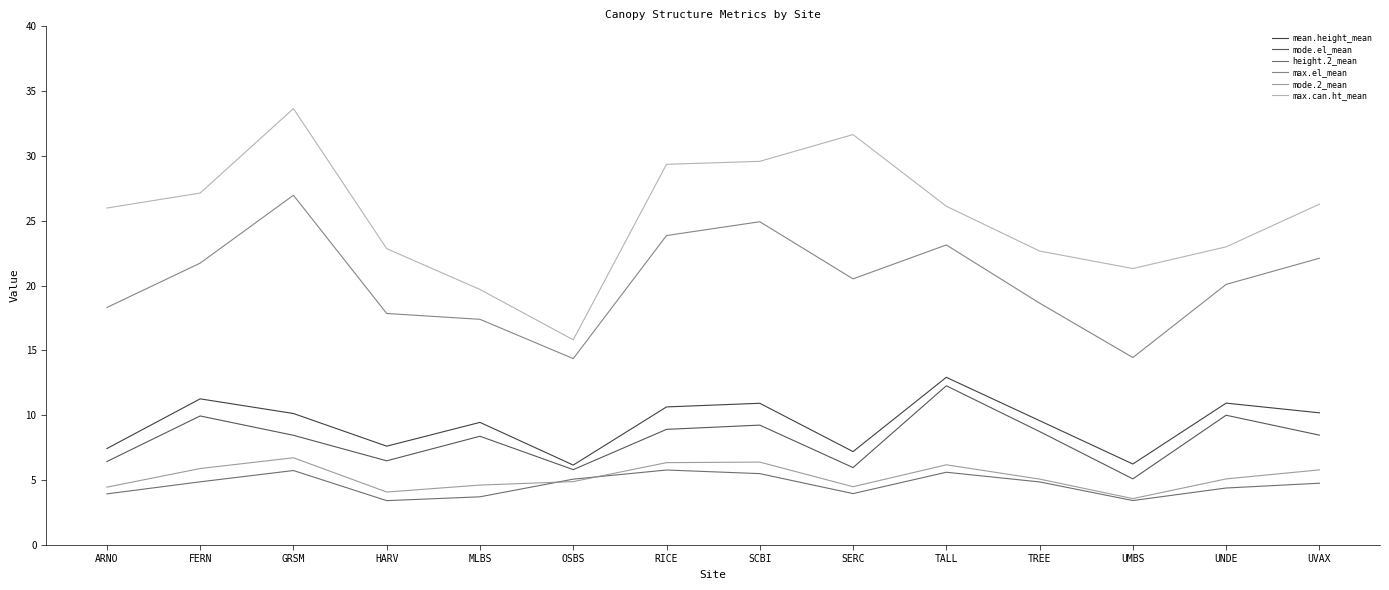

What is the highest value of the height.2_mean series?

5.8